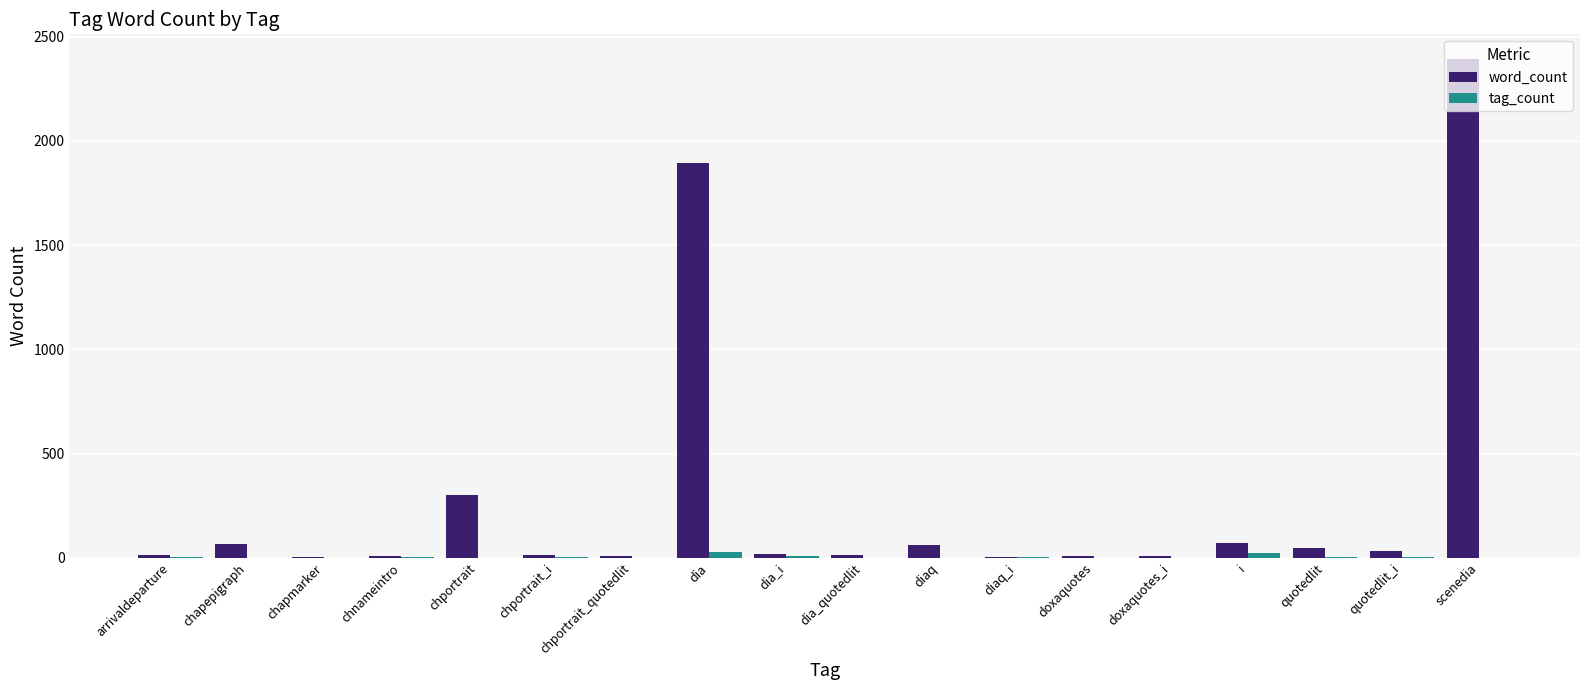

Which series has the largest total across all categories?

word_count